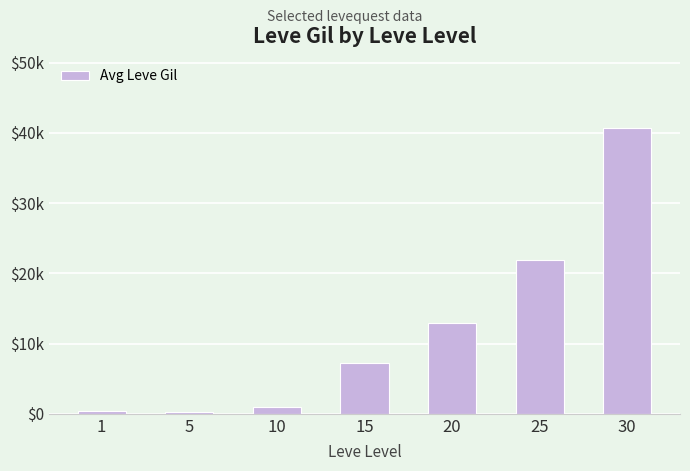

What is the change in value from 1 to 15?

+6840